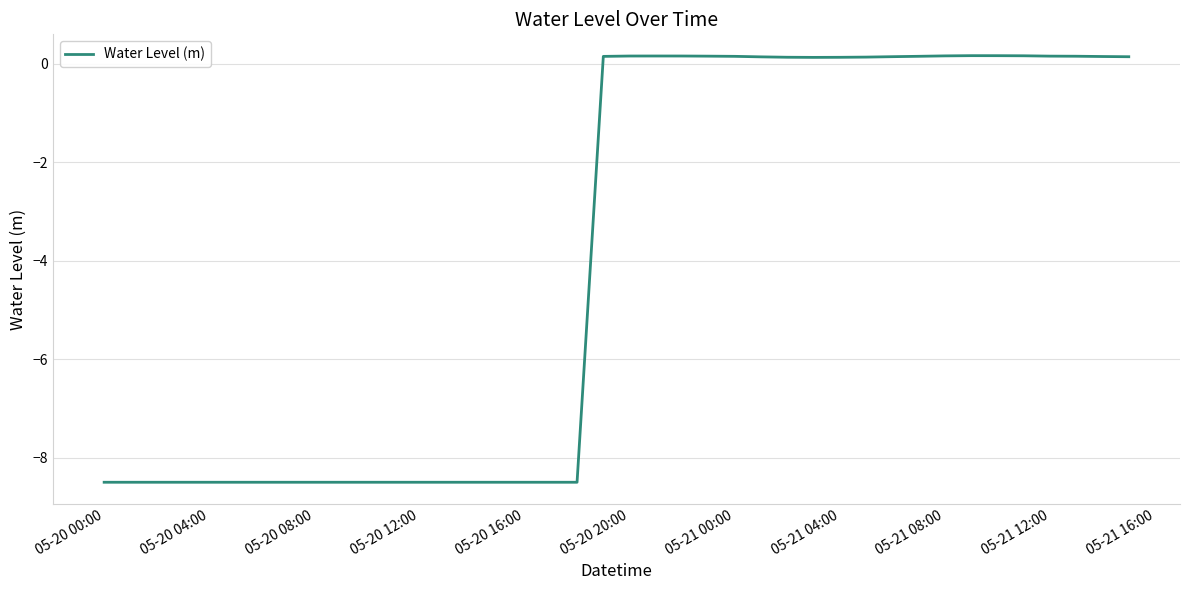

What is the difference between the maximum and minimum values?

8.7